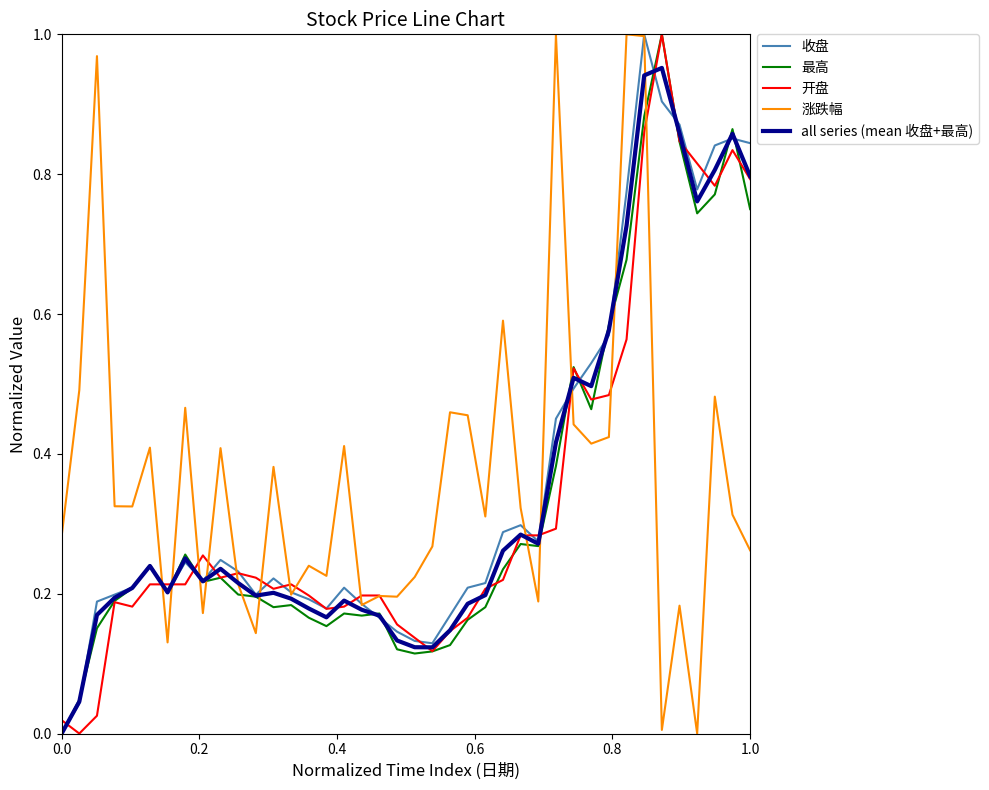

True or false: 开盘 has more than 2 interior local peaks.

True